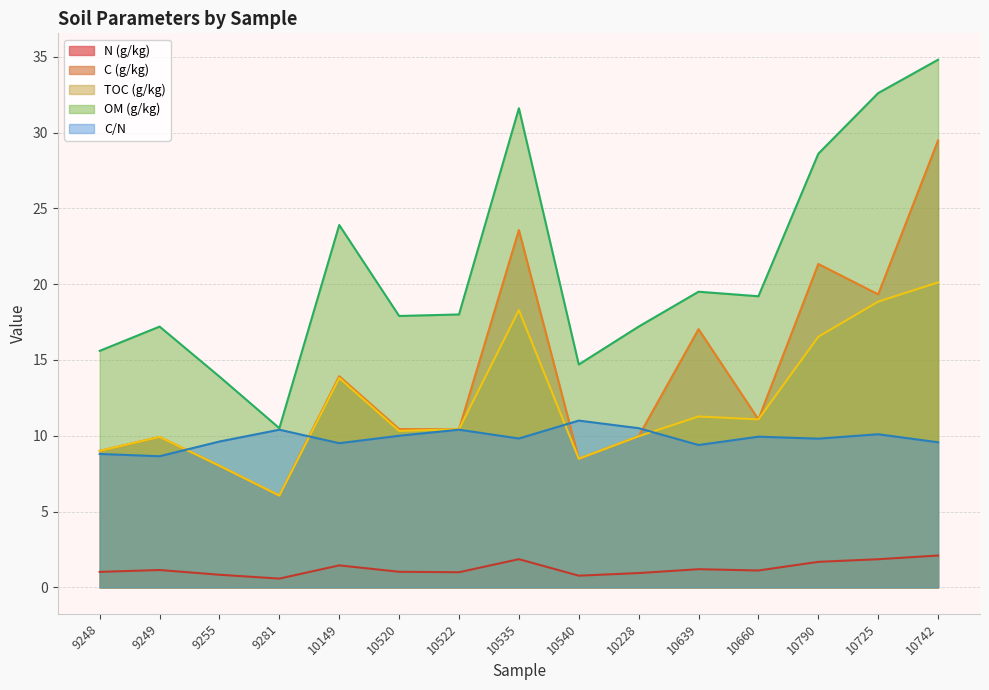

What is the minimum value shown in the chart?

0.6